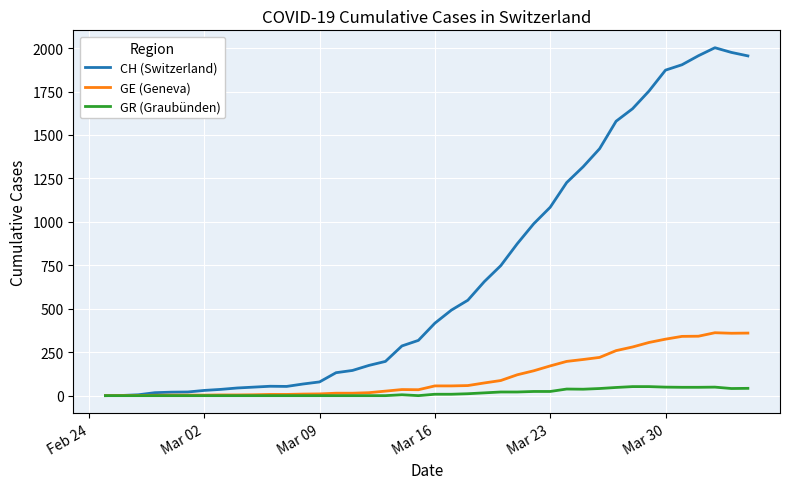

Rank the series by their maximum value, from lowest to highest.

GR (Graubünden), GE (Geneva), CH (Switzerland)